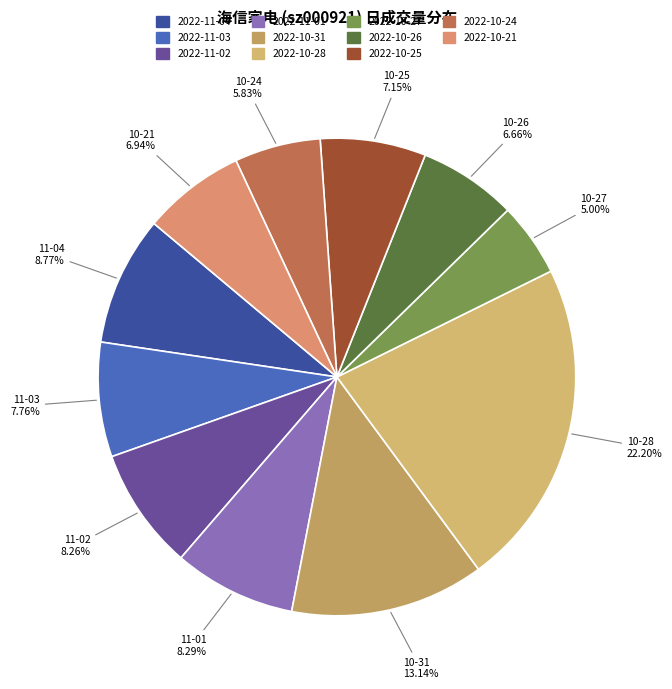

How much of the chart is everything except 2022-11-03?

92.2%